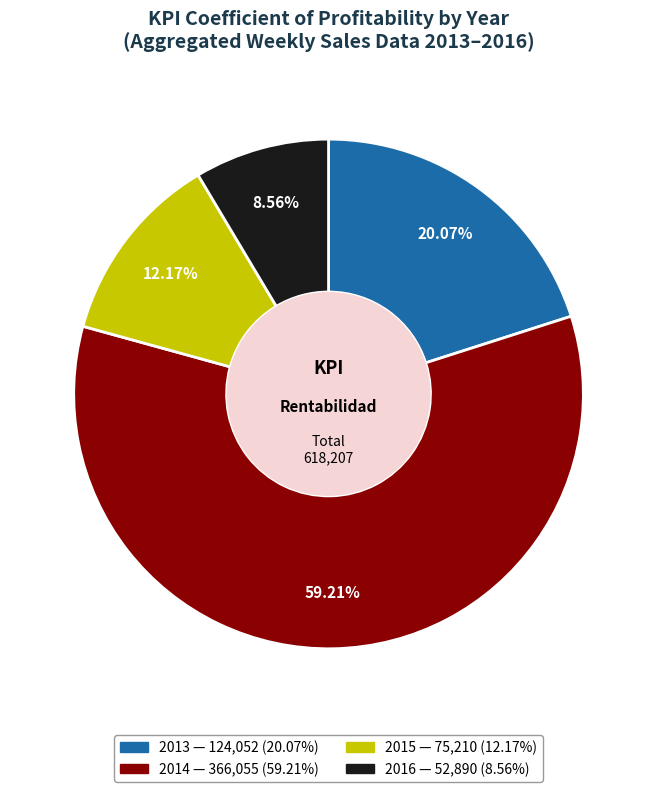

To the nearest percent, what is the difference between the largest and smallest slice percentages?

51%